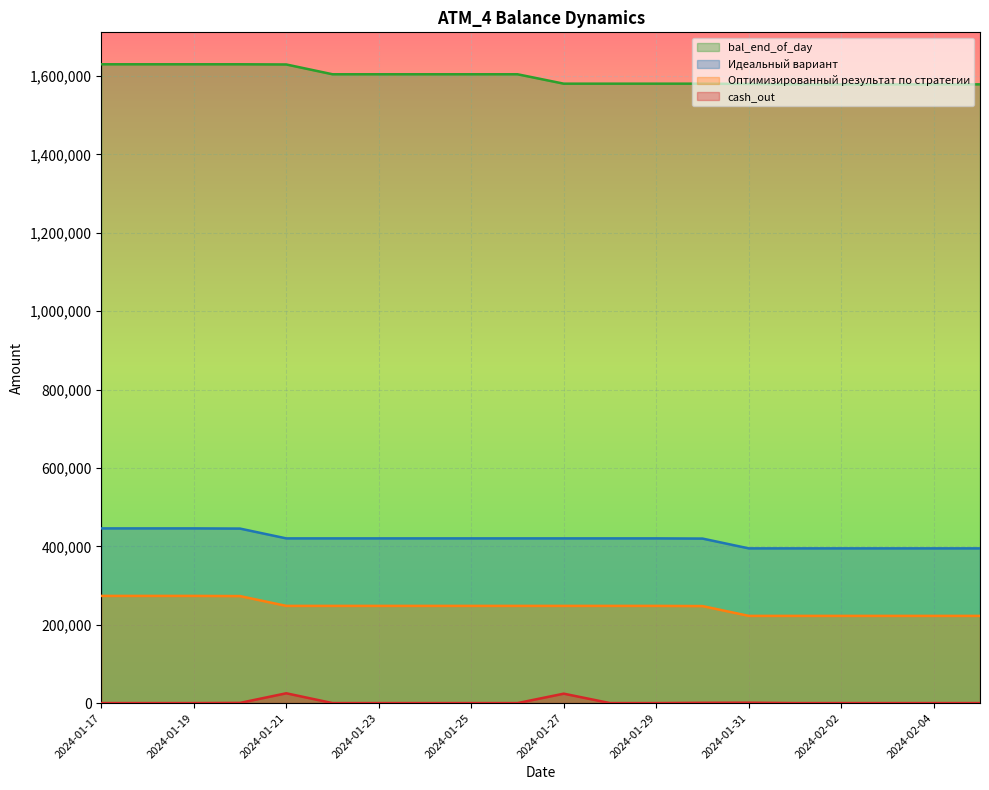

Between 2024-01-28 and 2024-02-04, which is larger?

2024-01-28